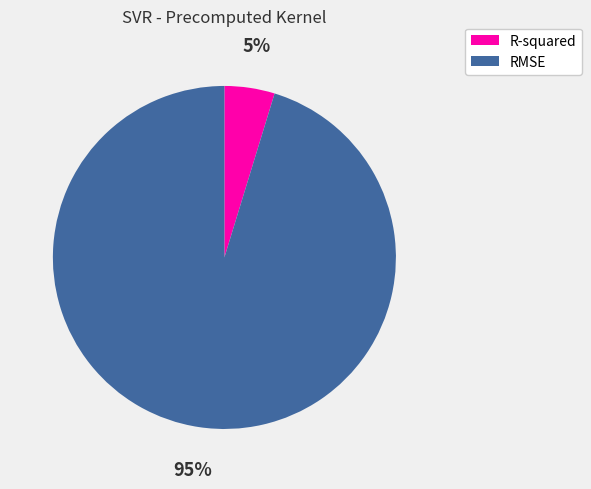

Which category has the biggest portion of the pie?

RMSE